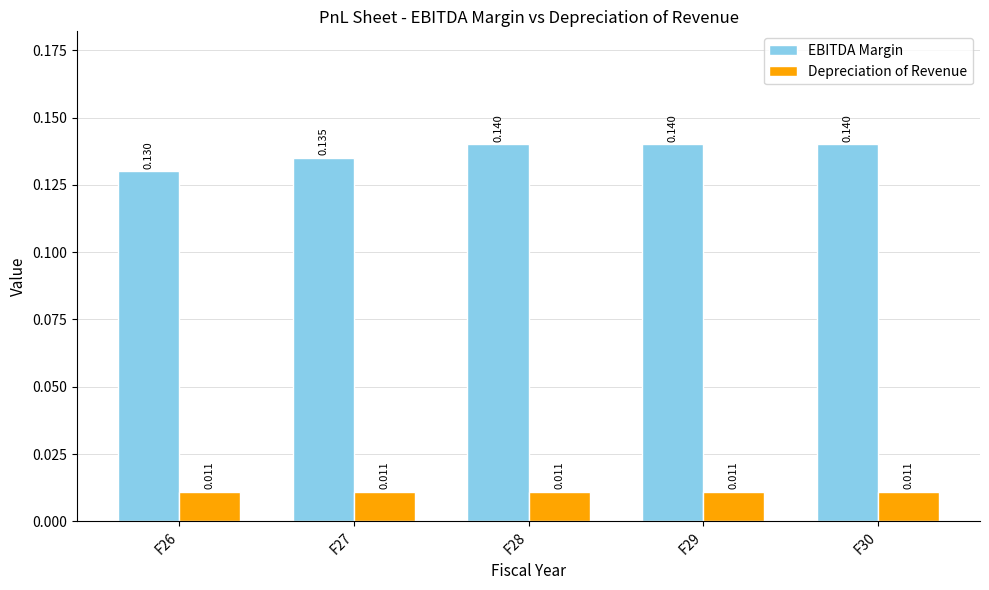

Which series has the widest spread of values?

EBITDA Margin